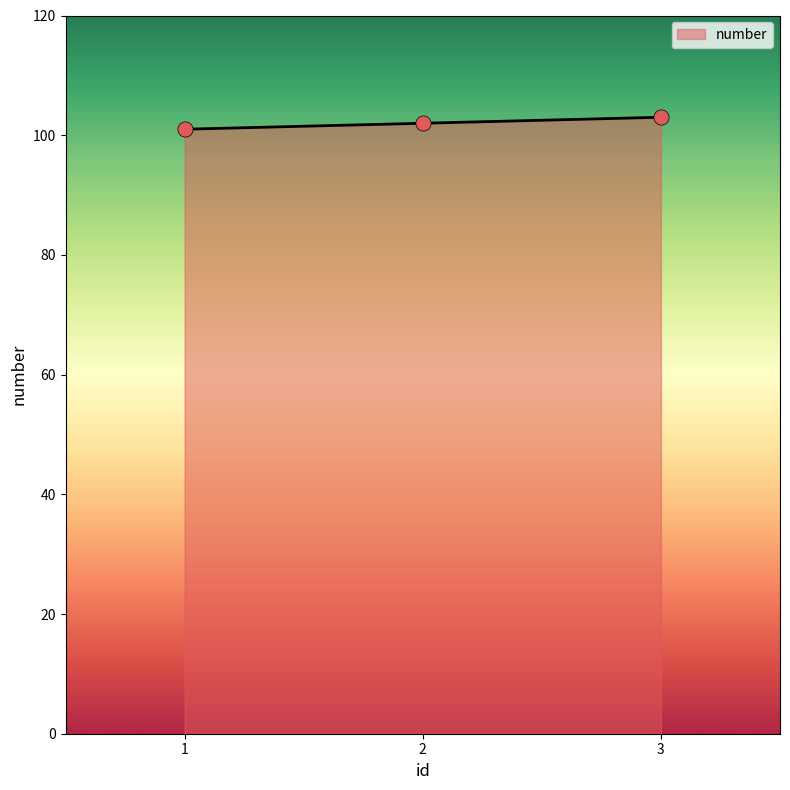

Between 2 and 1, which is larger?

2